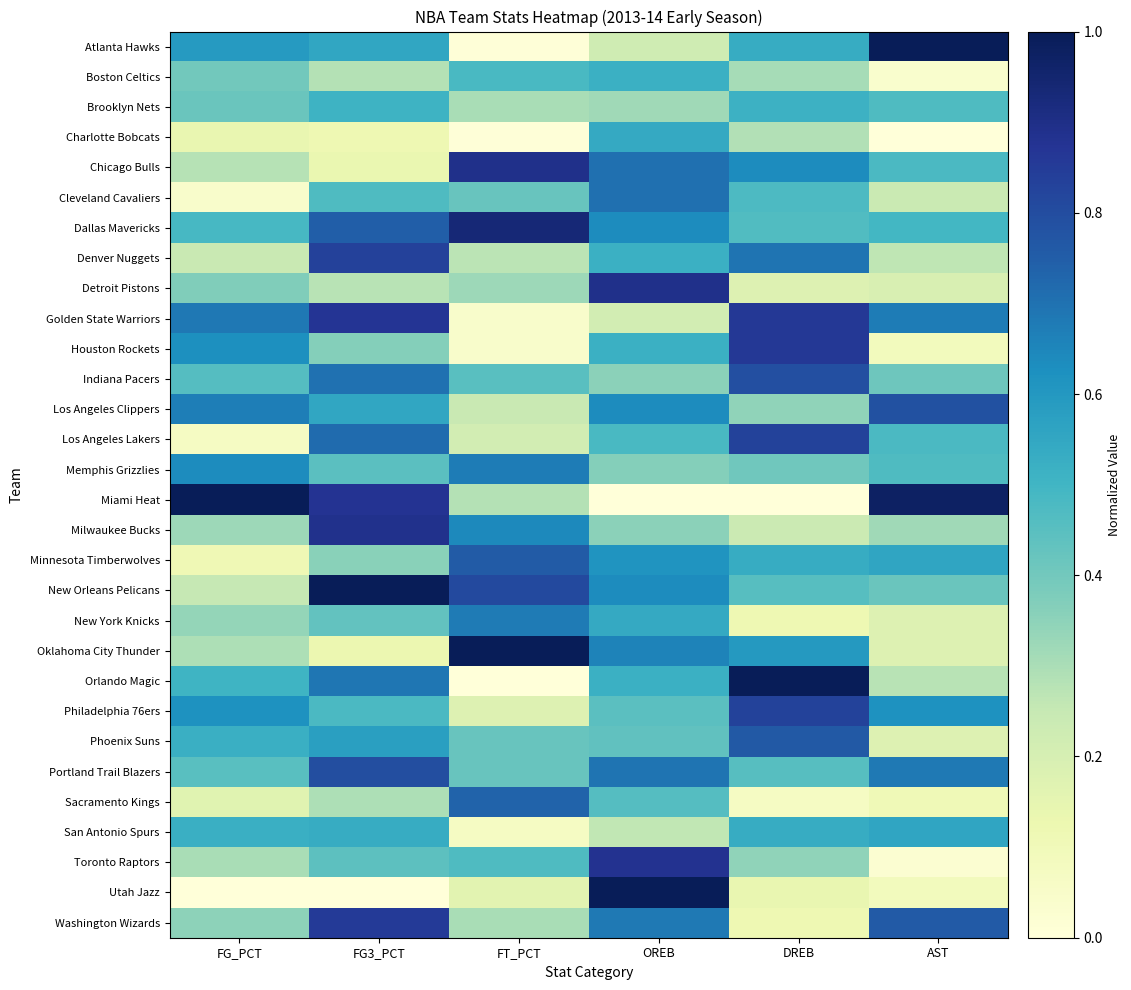

At how many categories does at least one series exceed 0?

6